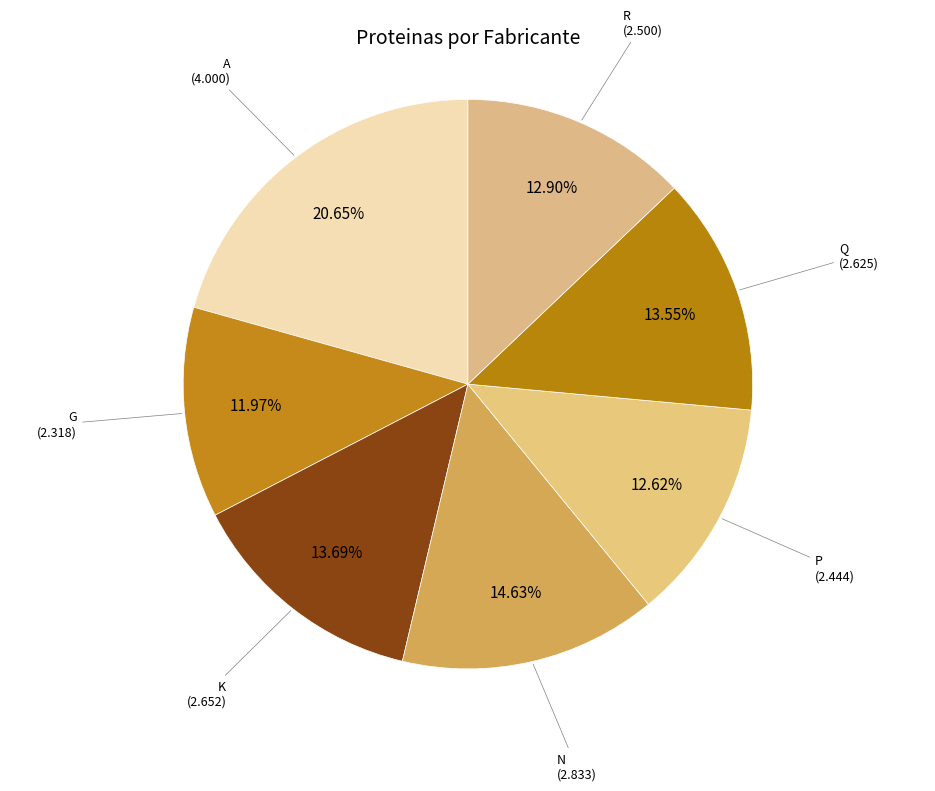

Which slice is the smallest?

G